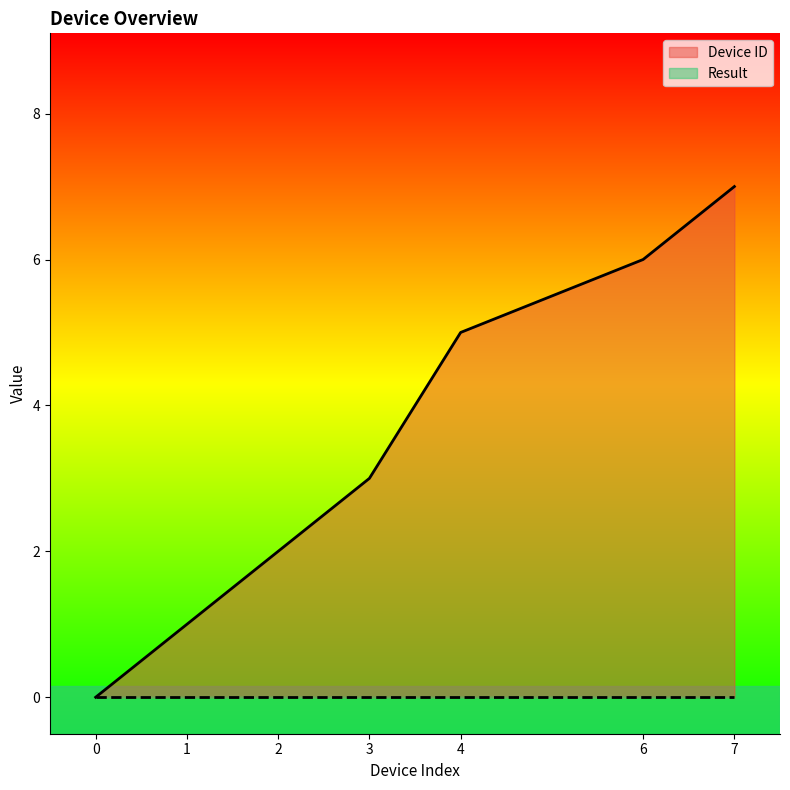

Does the chart display data point markers on the line(s)?

No